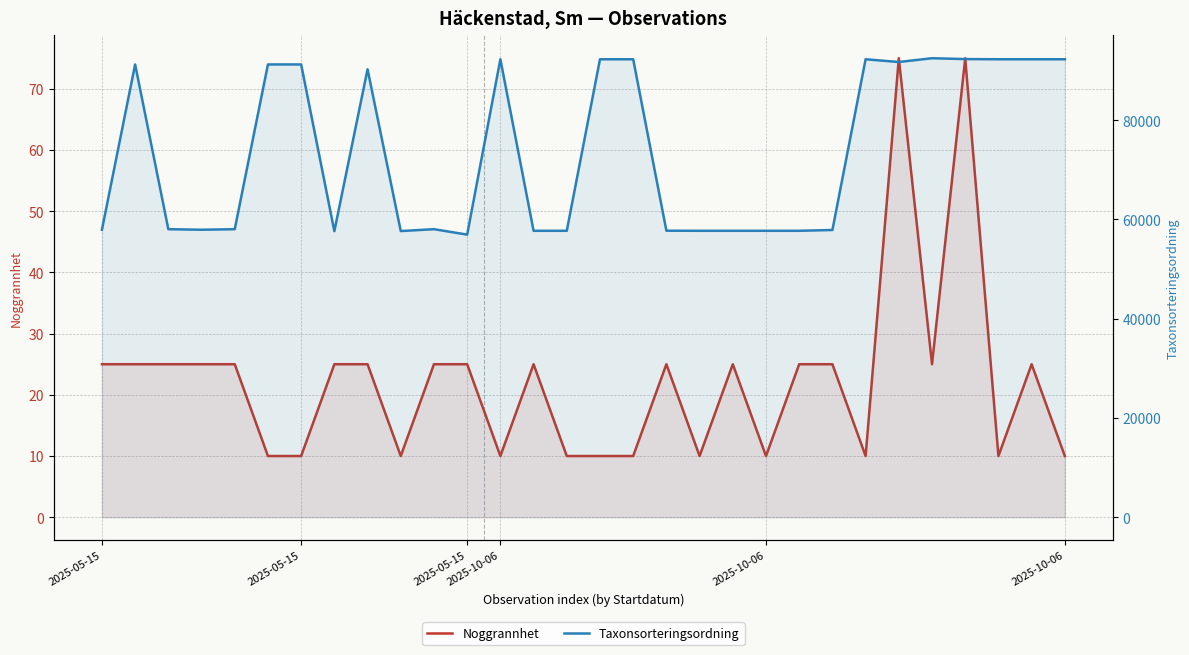

What is the difference between the highest and lowest values at 2025-10-06?

57907